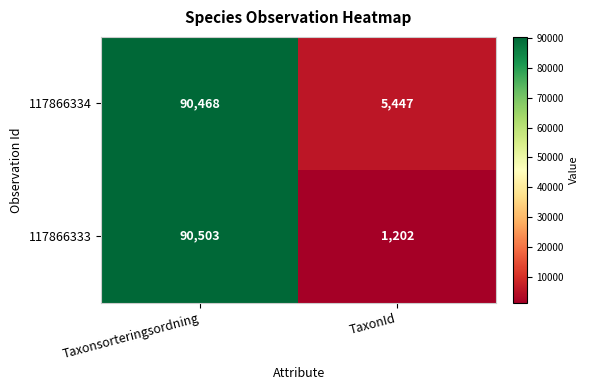

List the series in order of their overall mean, lowest first.

117866333, 117866334